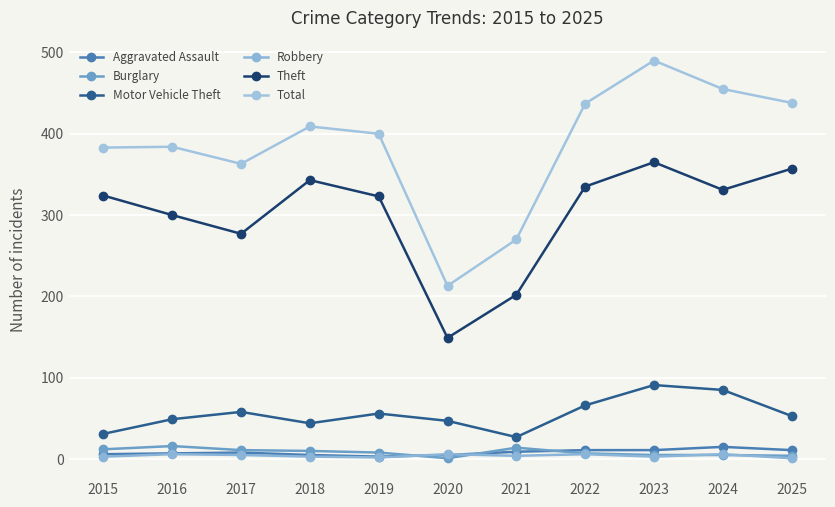

What is the total value across all series at 2022?

862